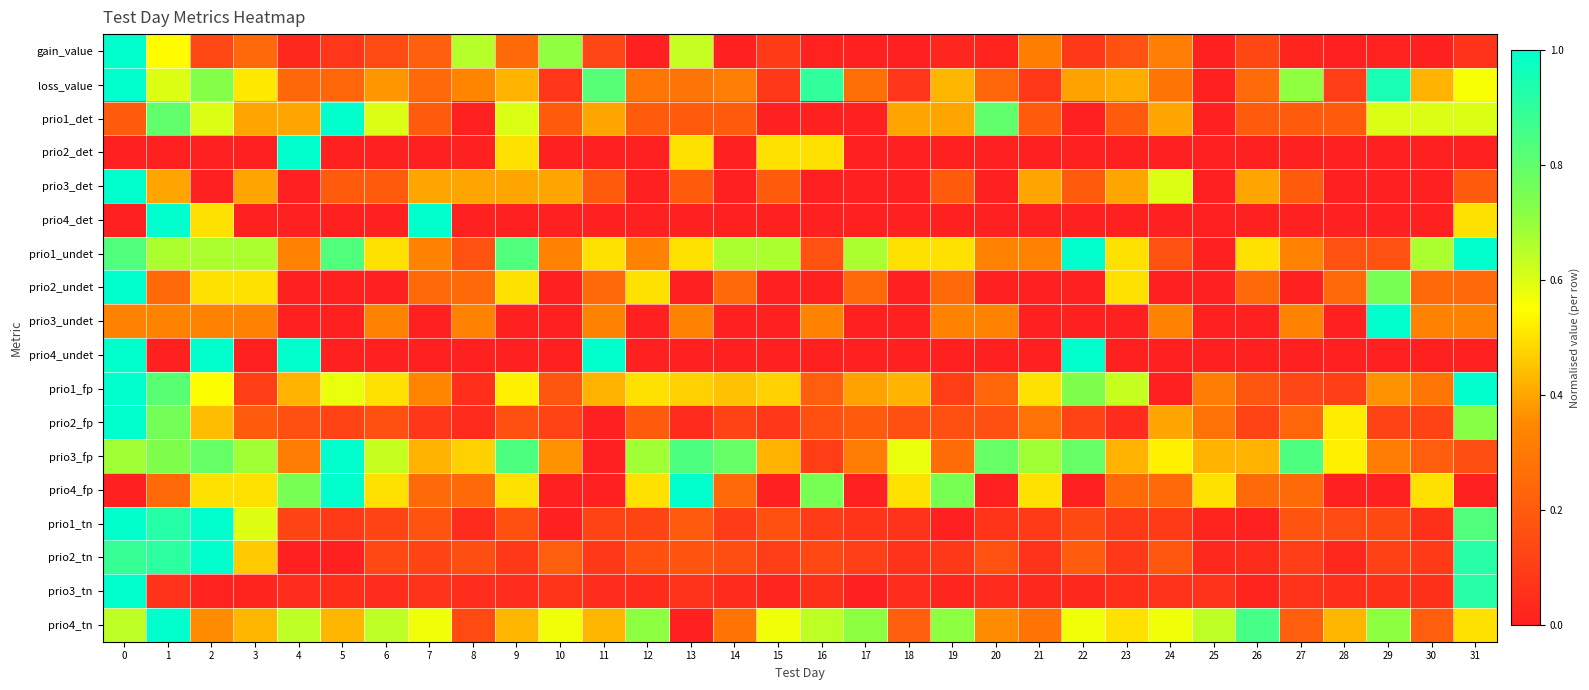

Which series has the largest total across all categories?

prio3_fp